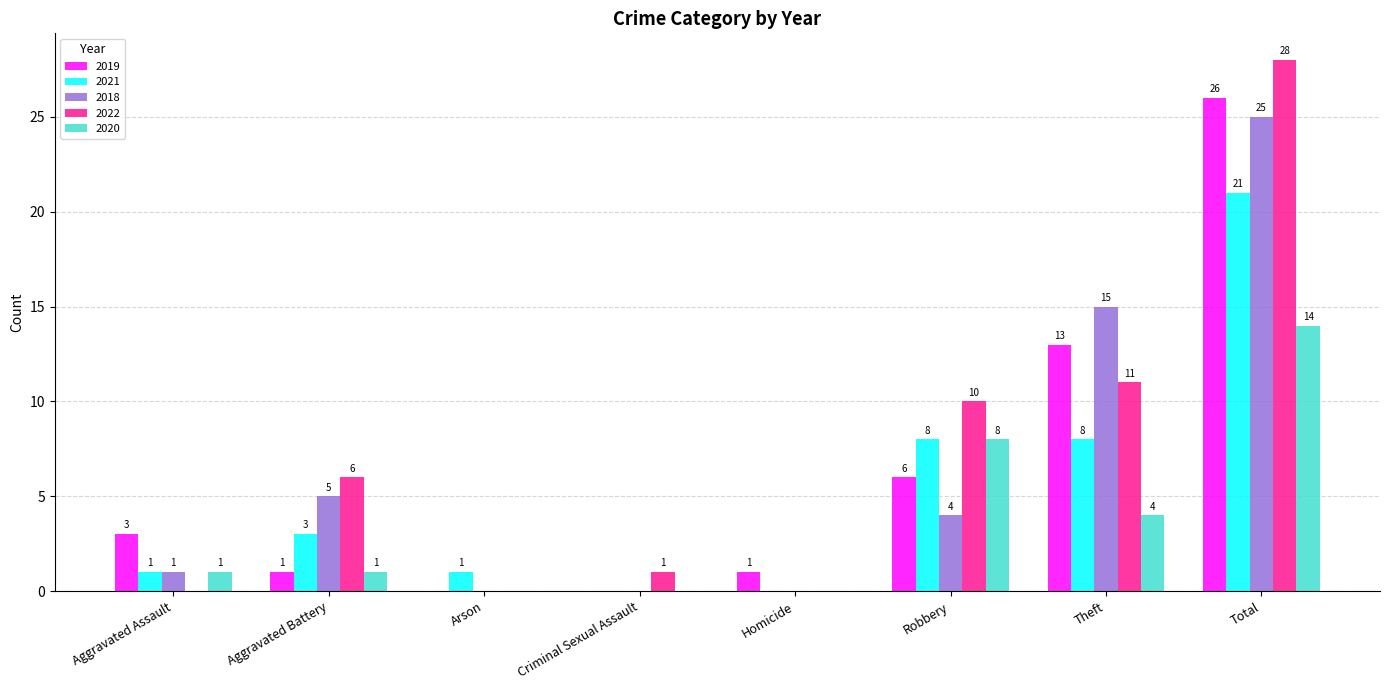

What are all the series names shown in the legend?

2019, 2021, 2018, 2022, 2020